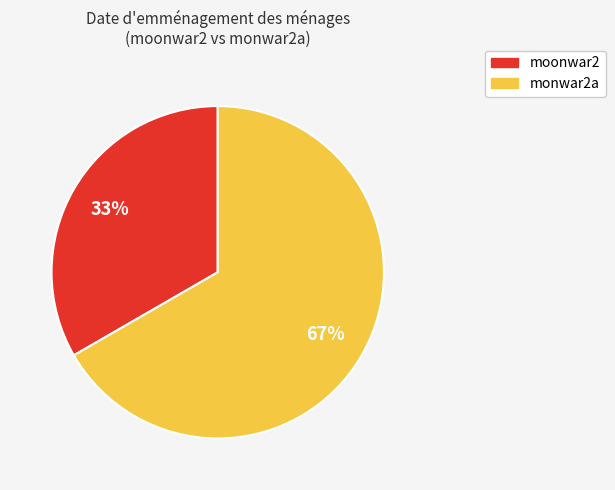

Which has a higher value, monwar2a or moonwar2?

monwar2a